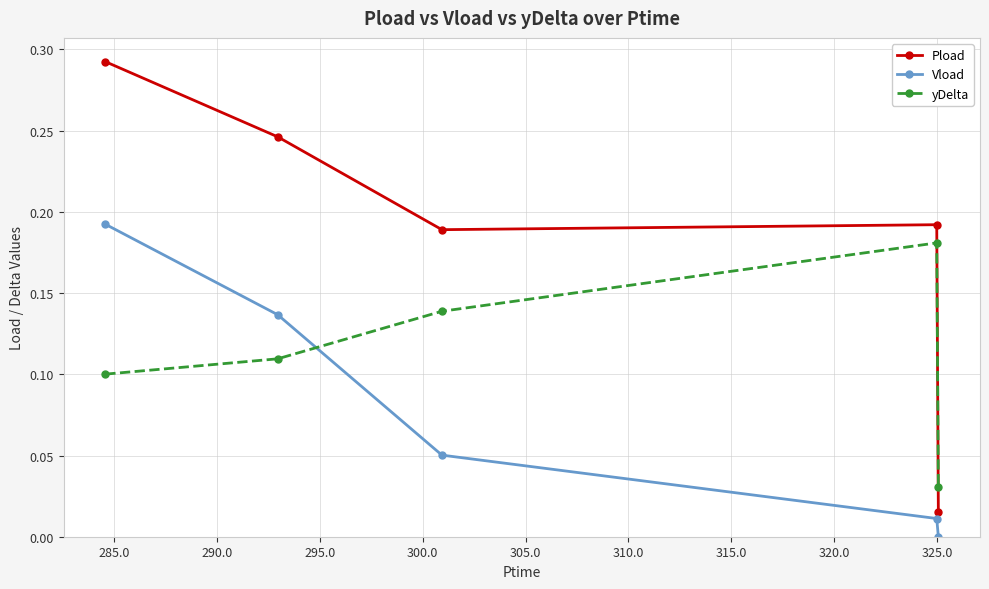

Rank the series by their maximum value, from lowest to highest.

yDelta, Vload, Pload